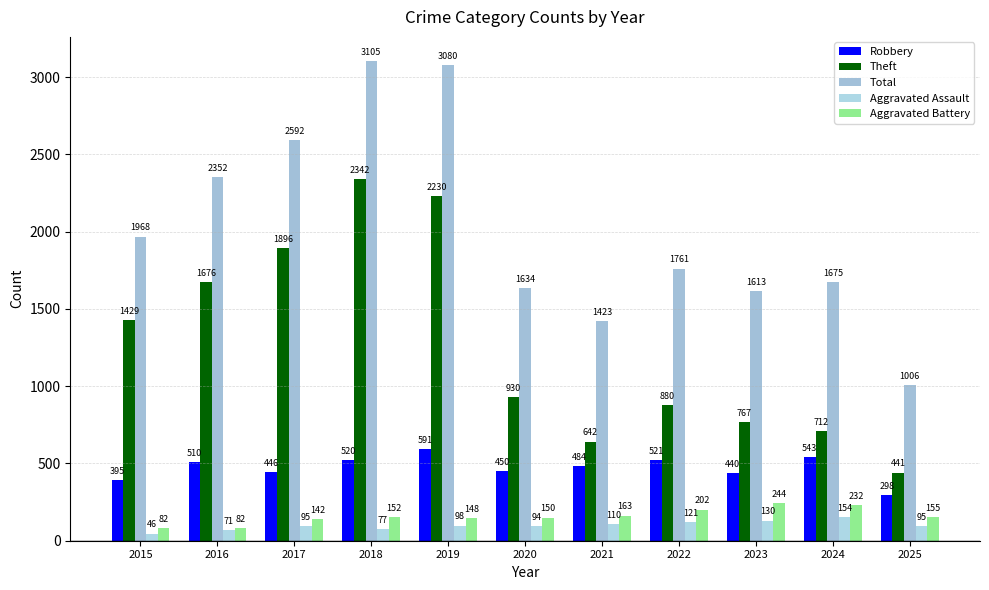

At how many categories does at least one series exceed 2161?

4